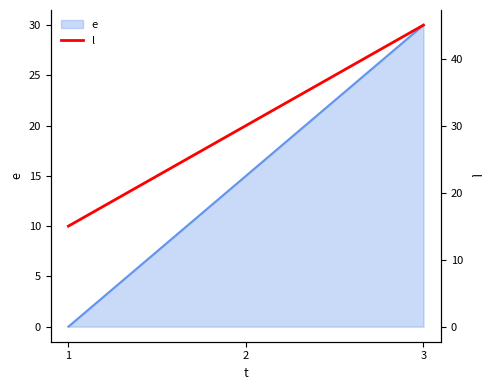

What is the ratio of the value at 3 to the value at 1?

3.0